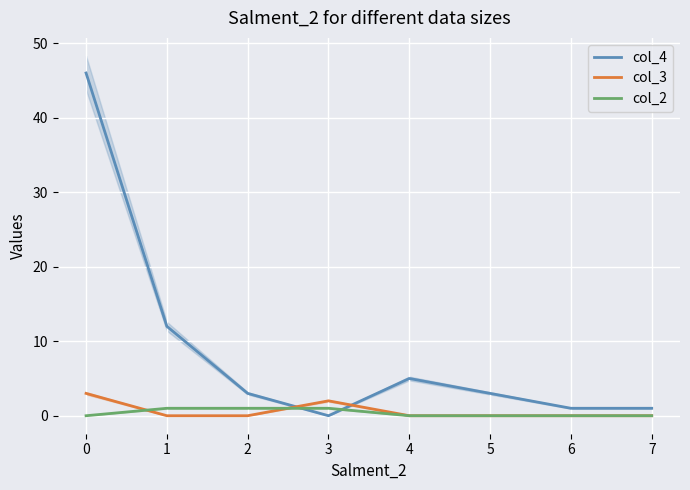

The col_3 series shows 1 at 0. True or false?

False